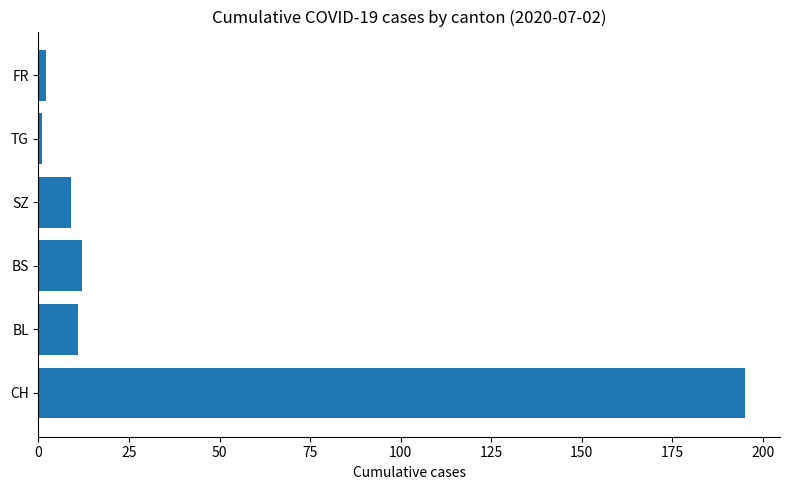

Reading top to bottom, transcribe all the data shown in this chart.

FR=2	TG=1	SZ=9	BS=12	BL=11	CH=195